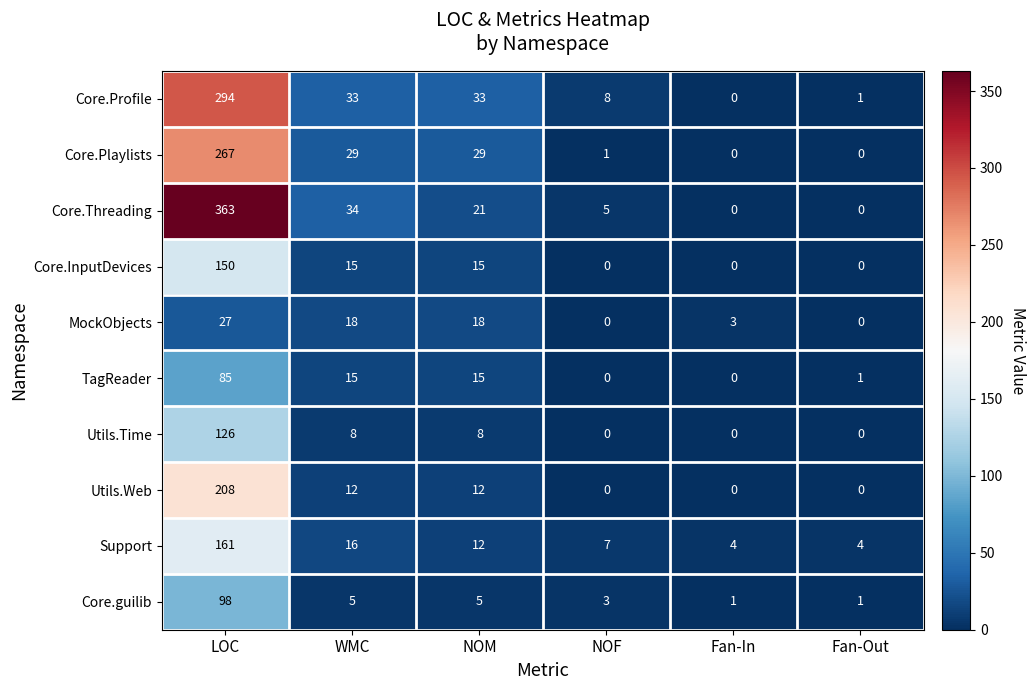

Between WMC and NOF, which series saw the biggest shift?

Core.Threading